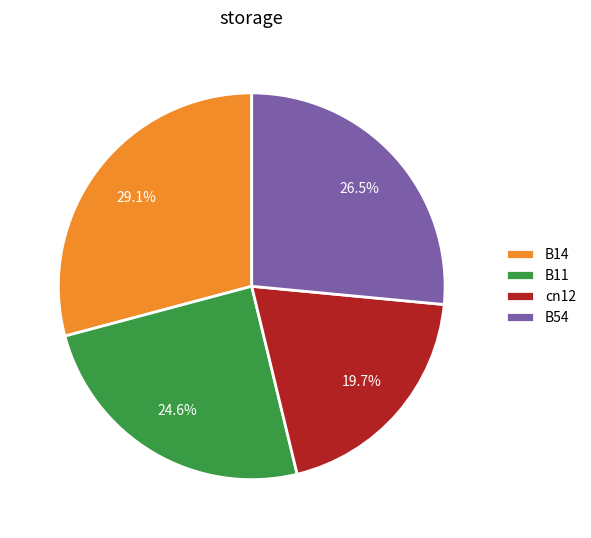

How many segments does this pie chart have?

4